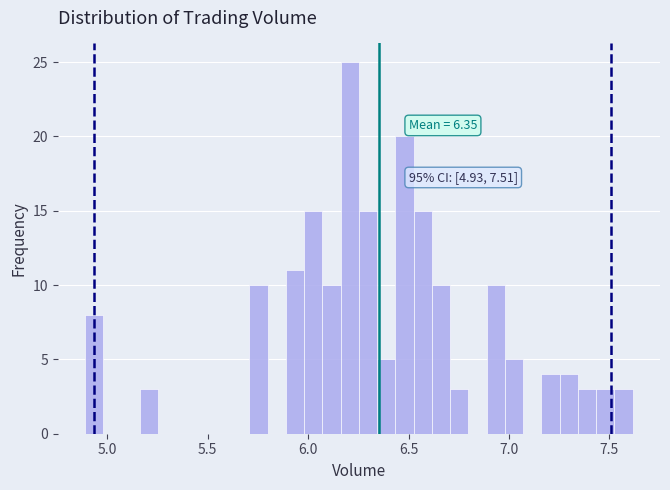

Read against the x-axis, roughly where is the centre of the tallest bar?

6.20